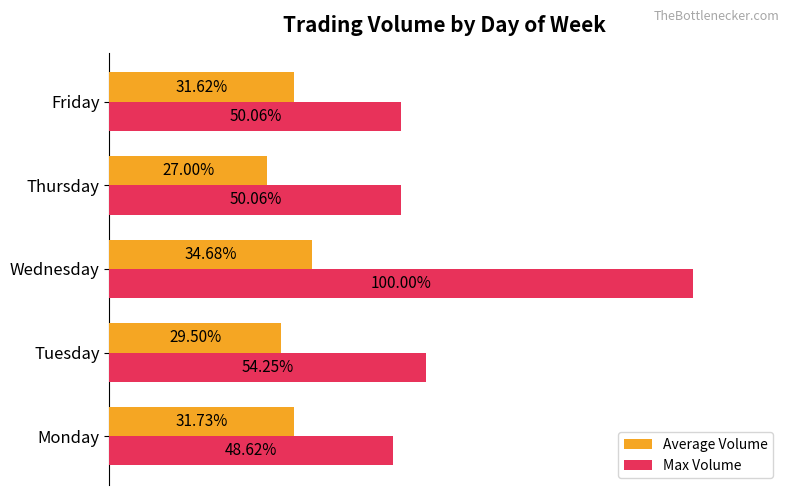

Which series has the widest spread of values?

Max Volume